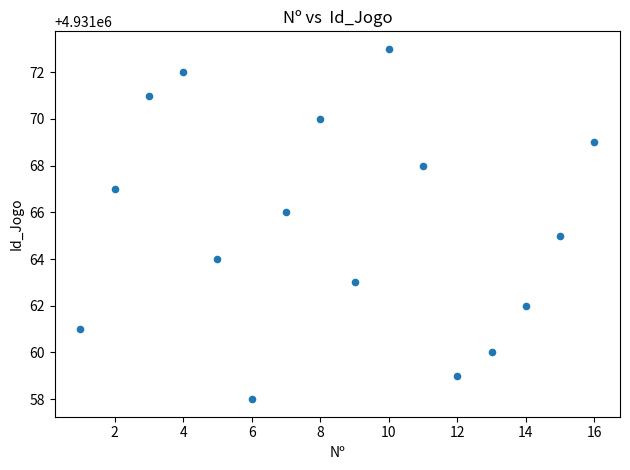

What is the range of Y values (max minus min)?

15